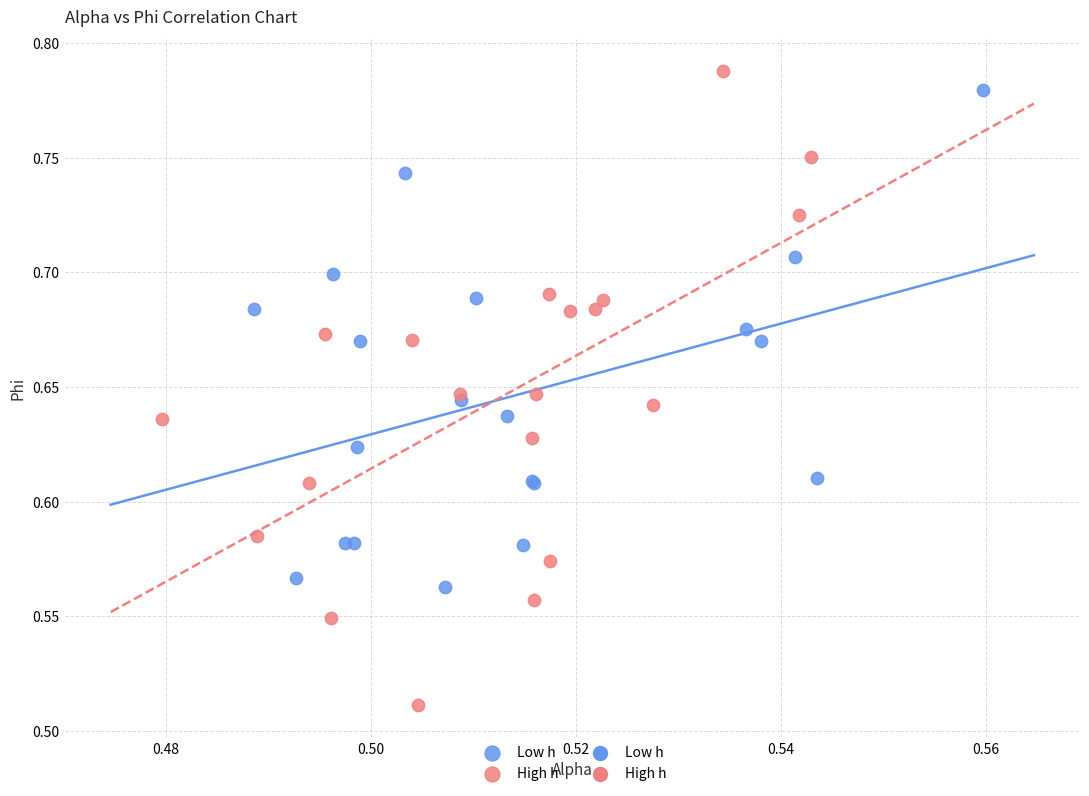

Which series has the widest spread of Y values?

High h